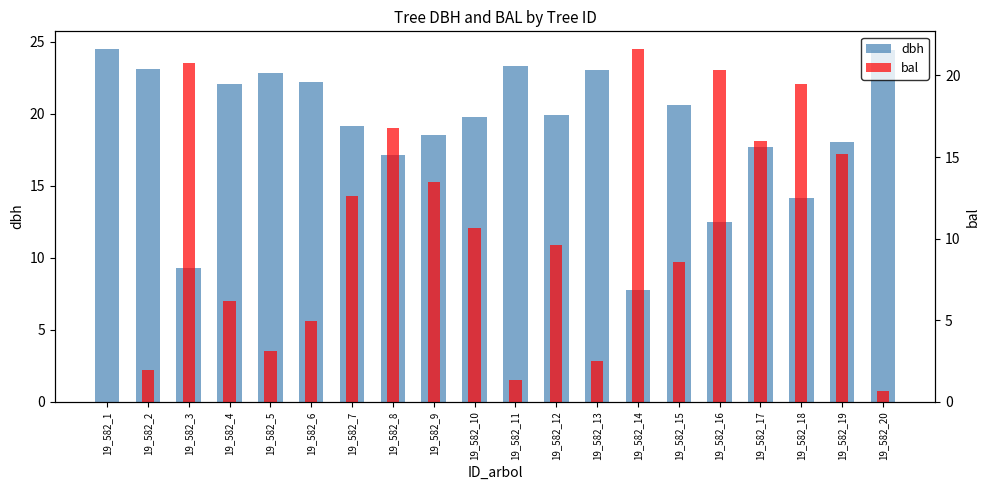

The dbh series shows 20.6 at 19_582_15. True or false?

True